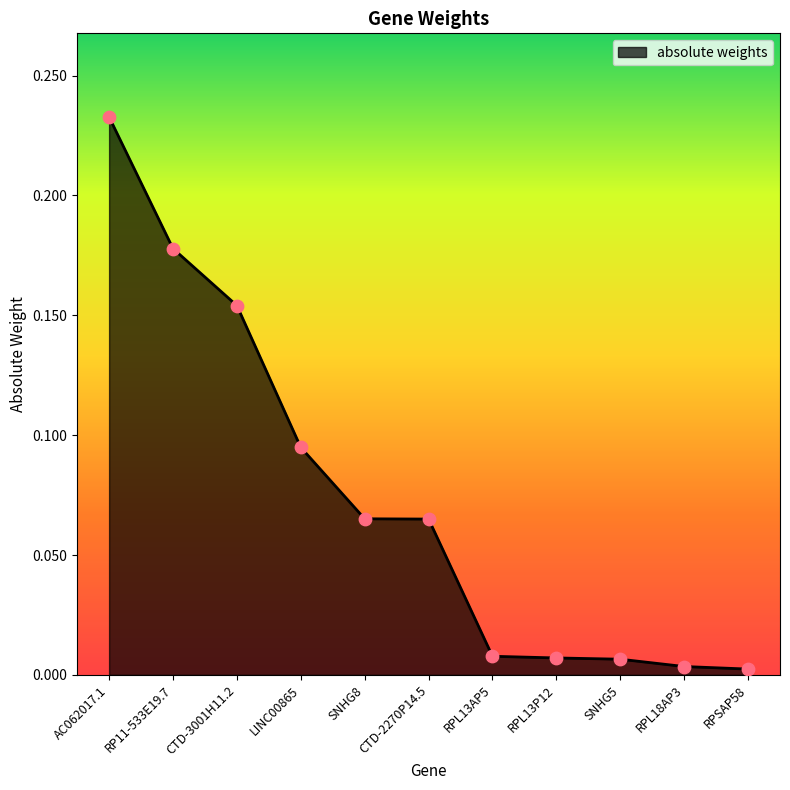

What is the change in value from AC062017.1 to RPL13AP5?

-0.2